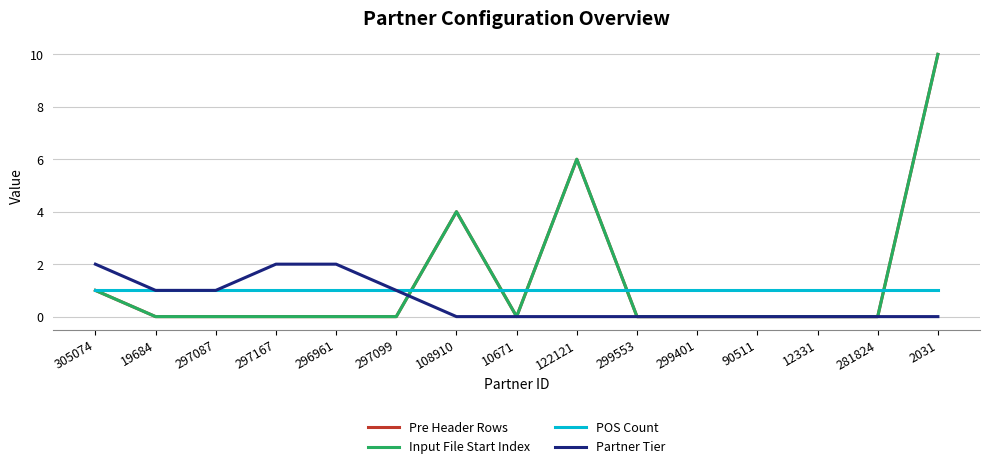

Where is the first local maximum for Pre Header Rows?

108910